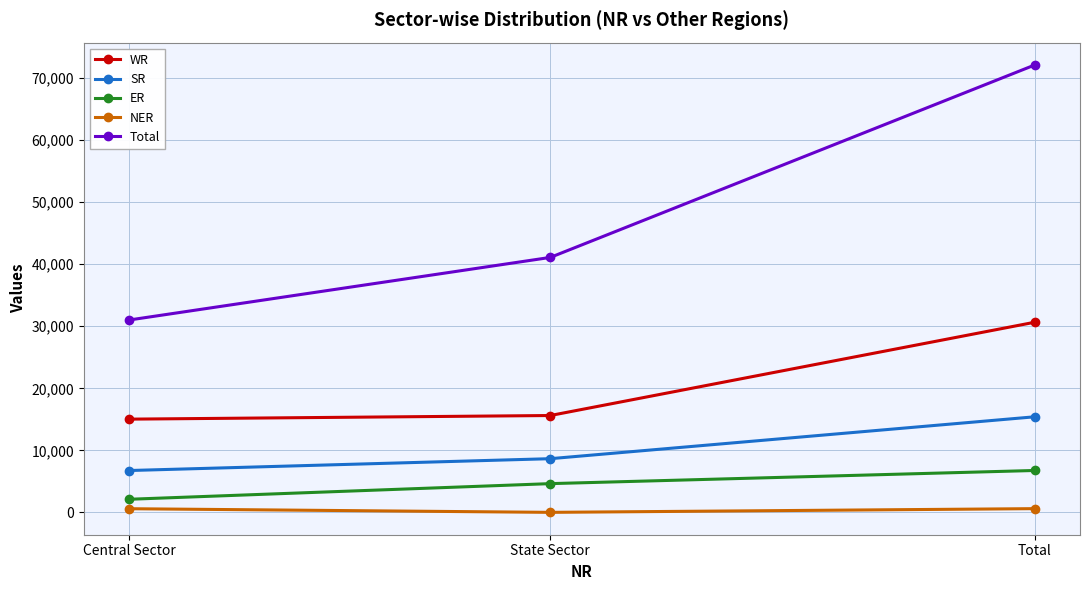

What is the maximum value for ER?

6760